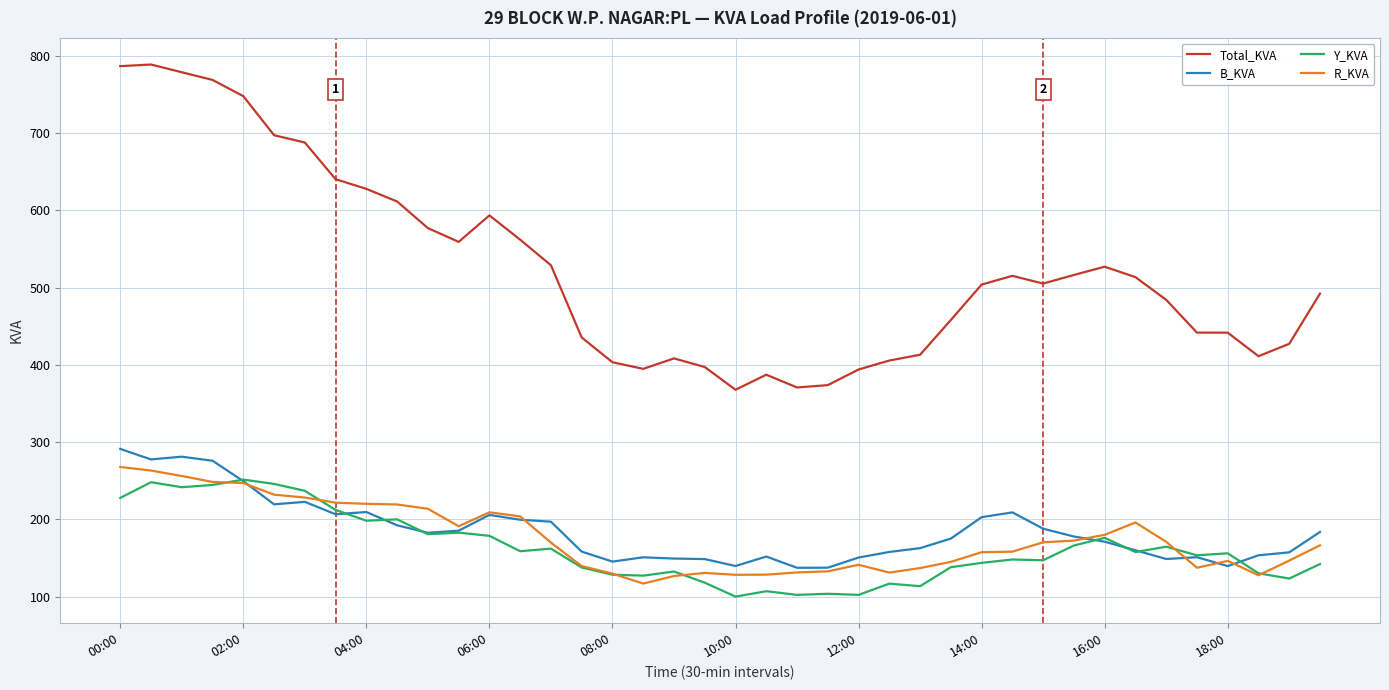

True or false: R_KVA and Y_KVA cross at least once.

True